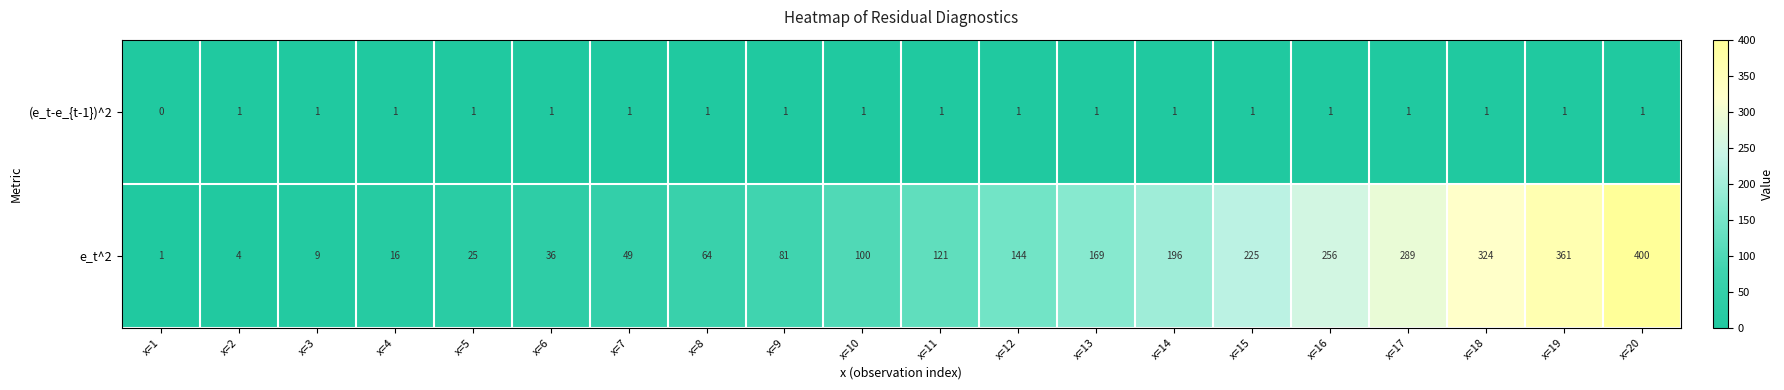

Which series changed the most between x=5 and x=14?

e_t^2